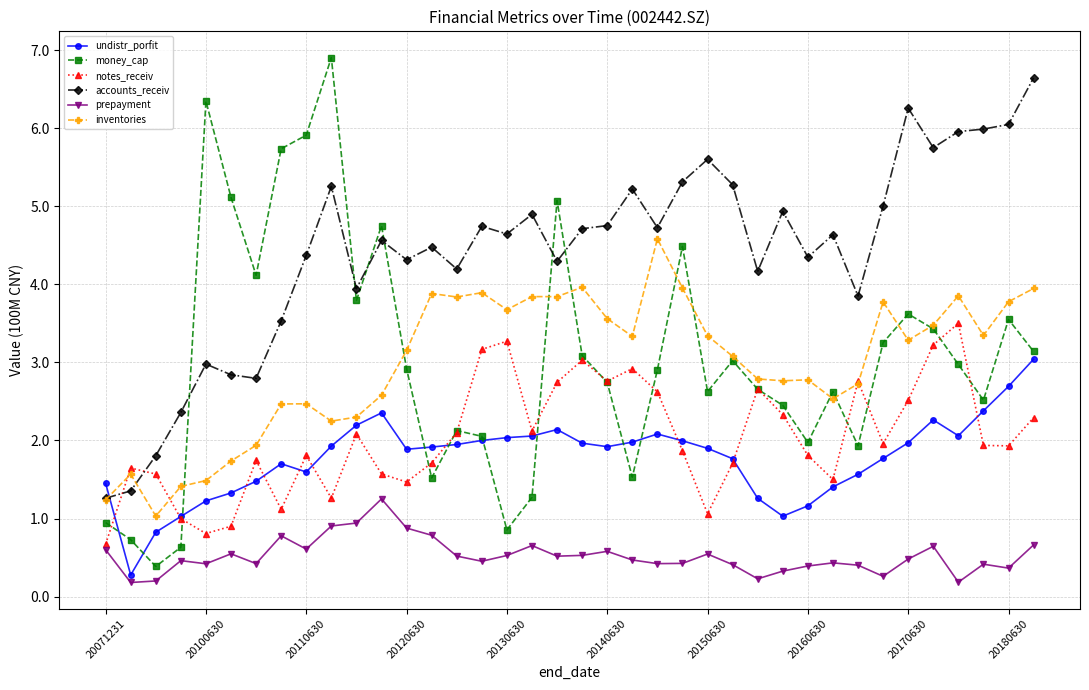

What is the value of the accounts_receiv point at the 19th from the left?

4.3